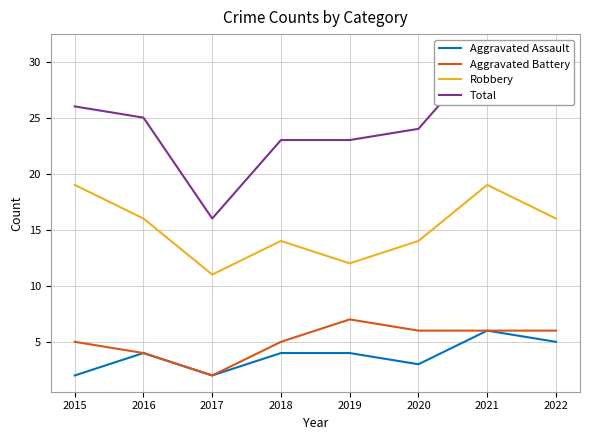

How many lines are shown in the chart?

4